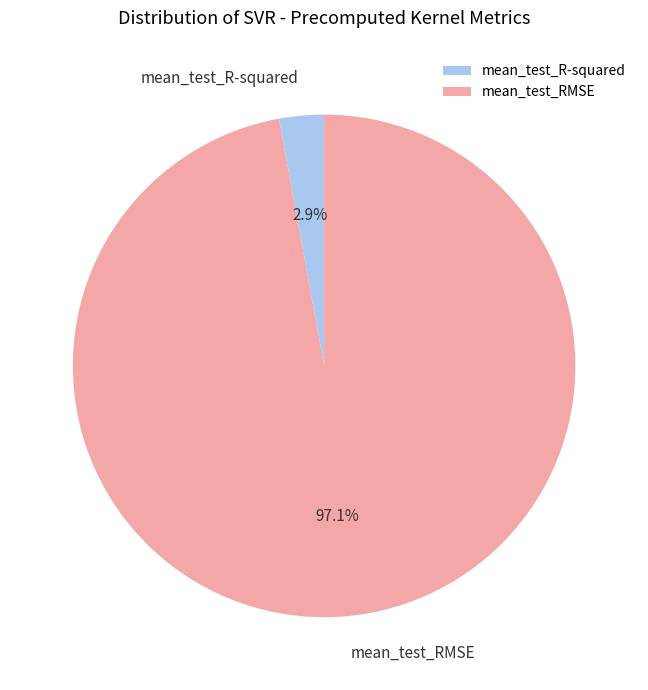

Is the sum of mean_test_R-squared and mean_test_RMSE greater than half?

Yes